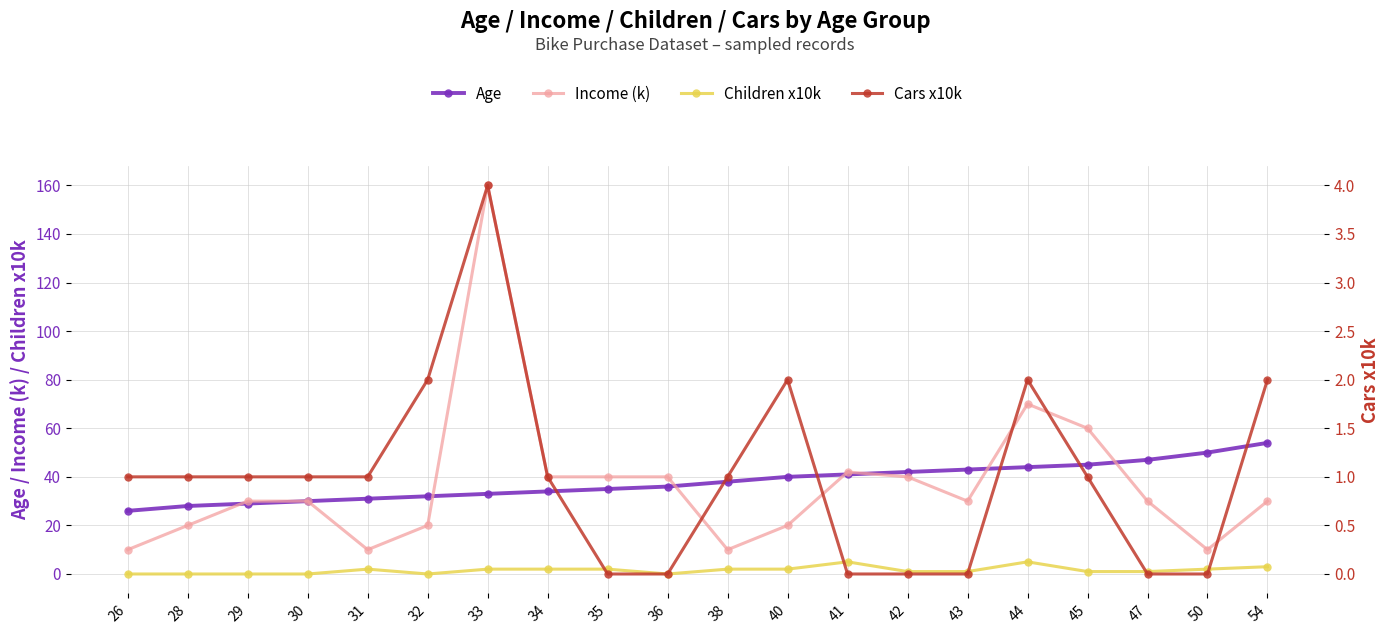

The Children x10k series shows 2 at 29. True or false?

False